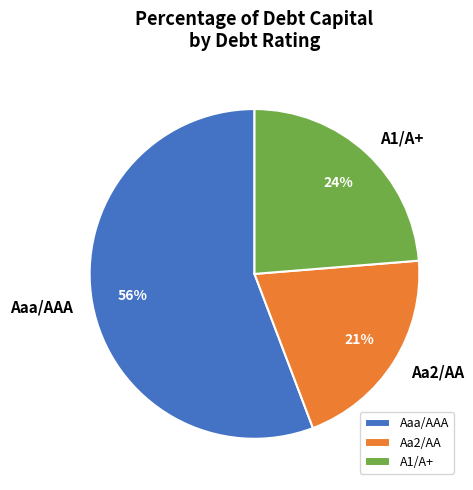

Do Aa2/AA and Aaa/AAA together represent more than half of the pie?

Yes